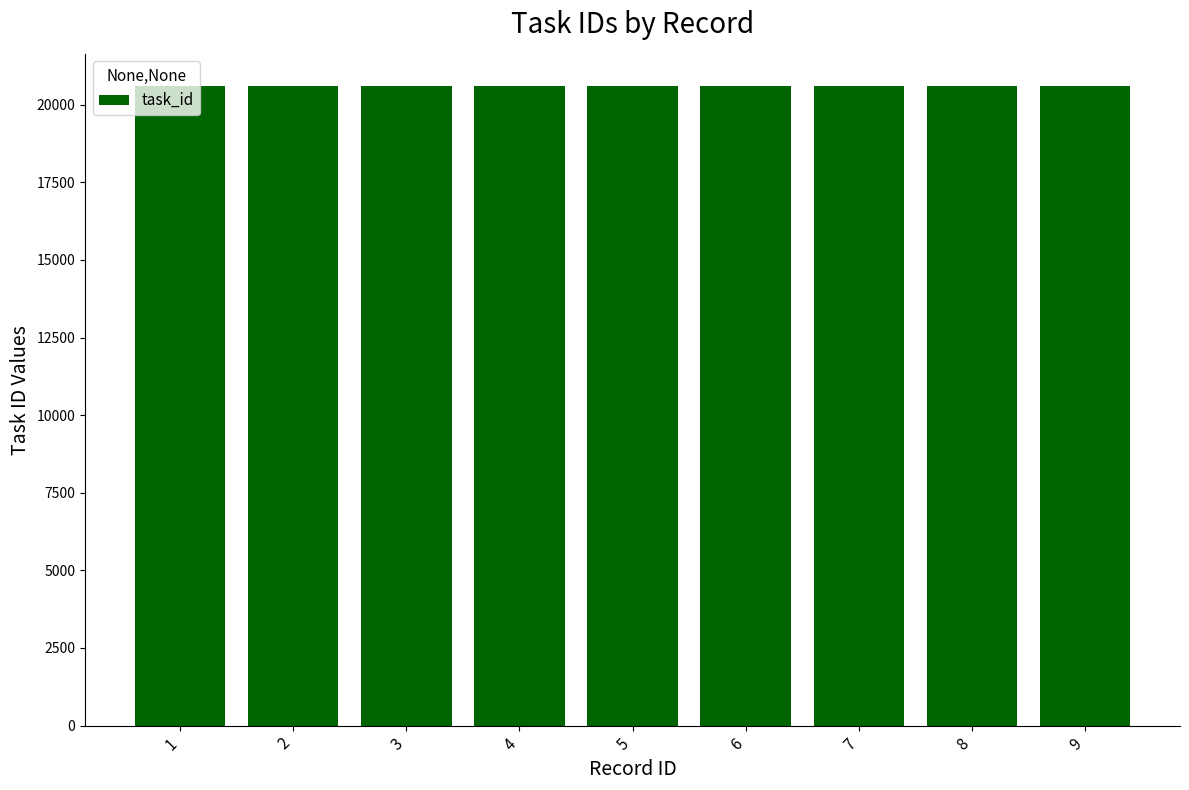

How many categories are shown in the chart?

9